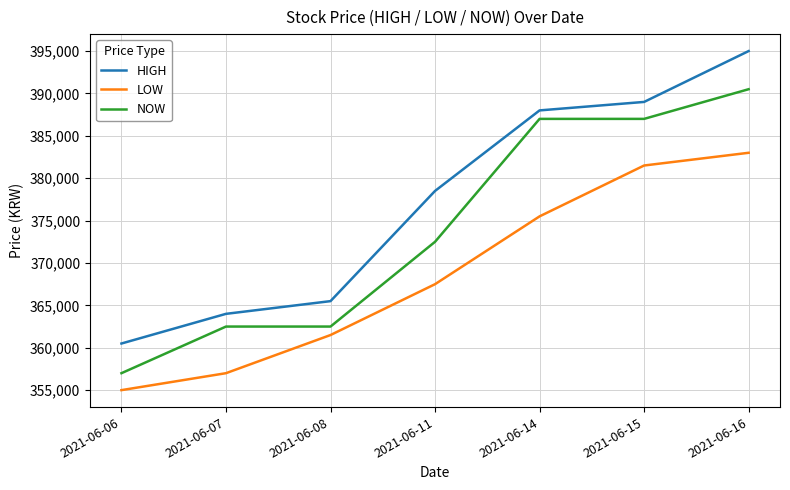

True or false: HIGH has more than 0 points higher than both neighbors.

False